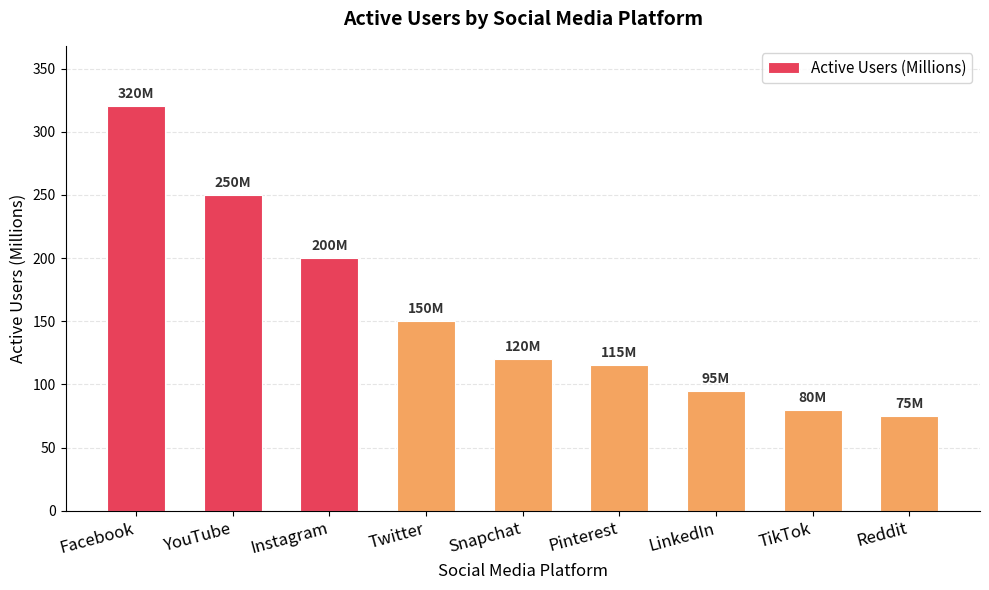

What position from the right is Facebook?

9